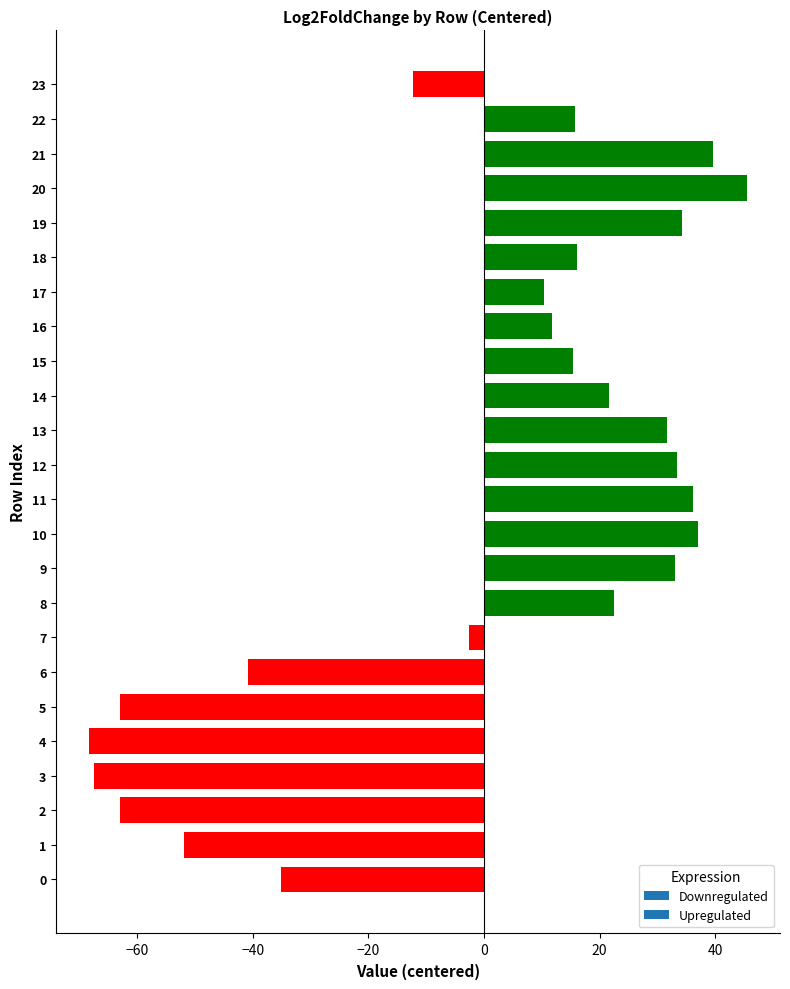

How many positive values are there?

15